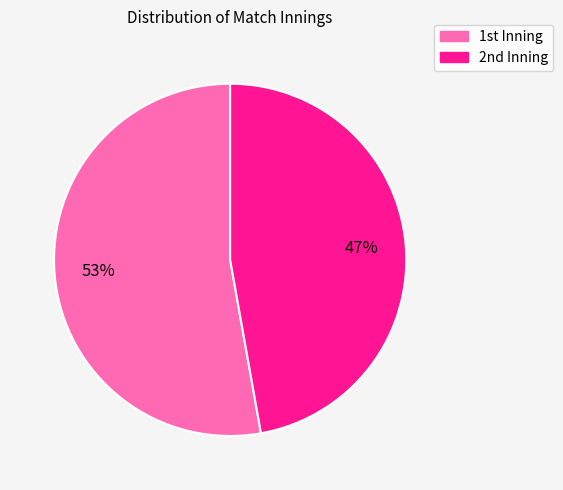

How many segments does this pie chart have?

2